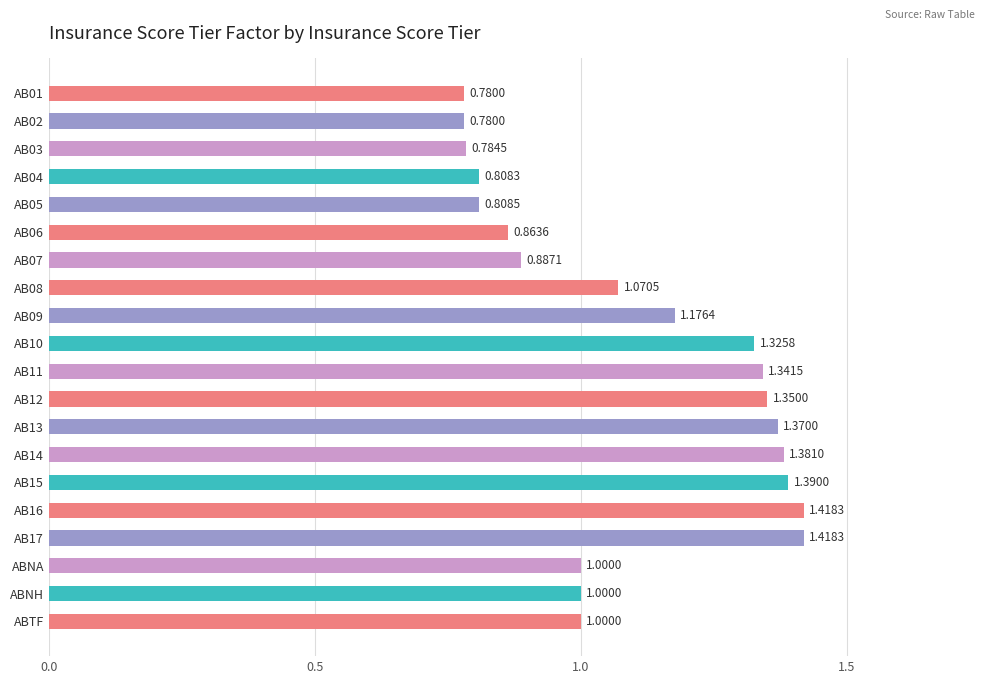

What is the difference between the maximum and minimum values?

0.6